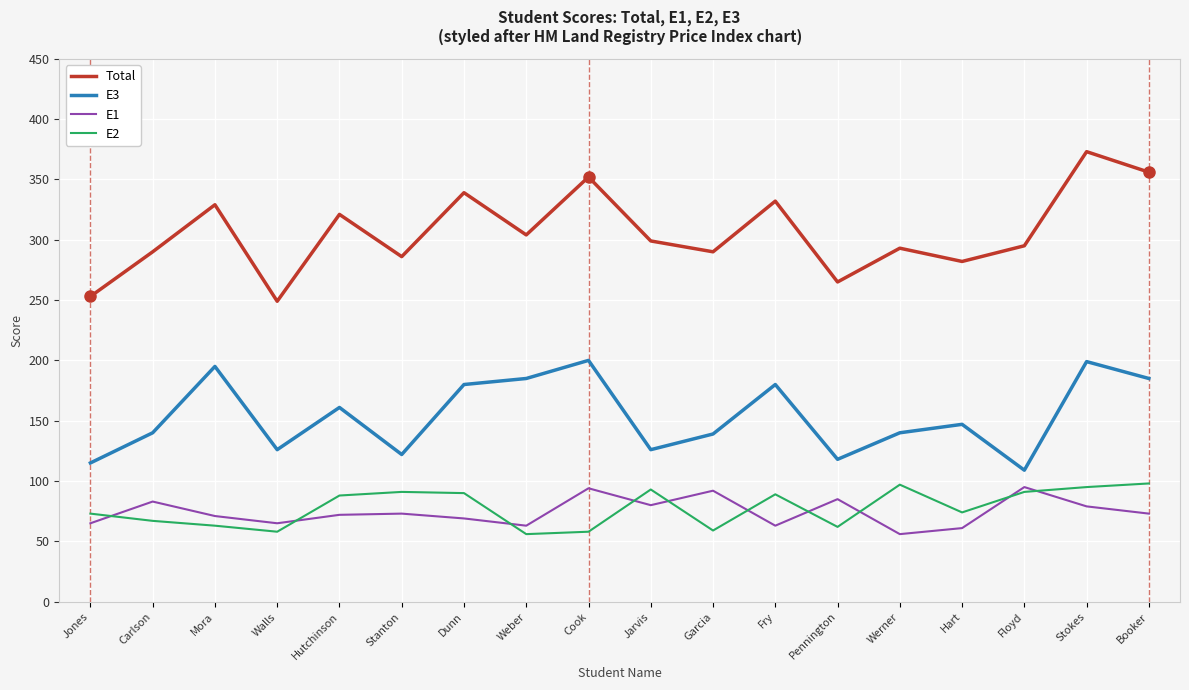

What is the minimum value for E2?

56